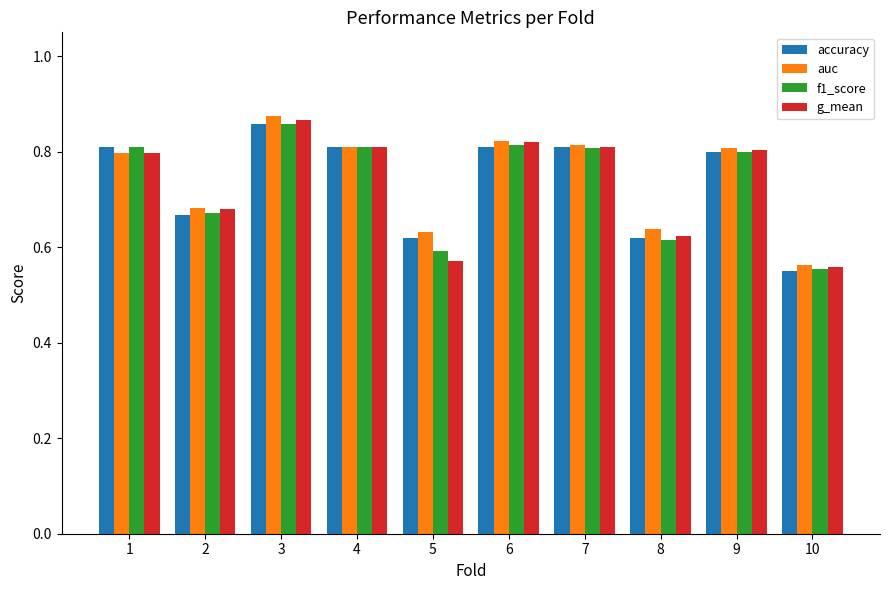

What are all the series names shown in the legend?

accuracy, auc, f1_score, g_mean